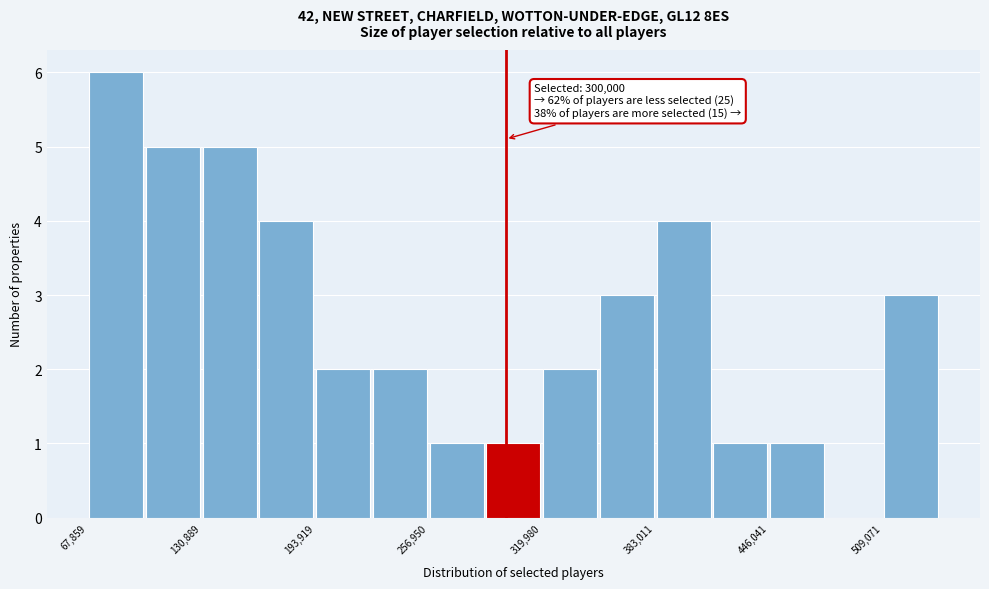

Read against the x-axis, roughly where is the centre of the tallest bar?

80000